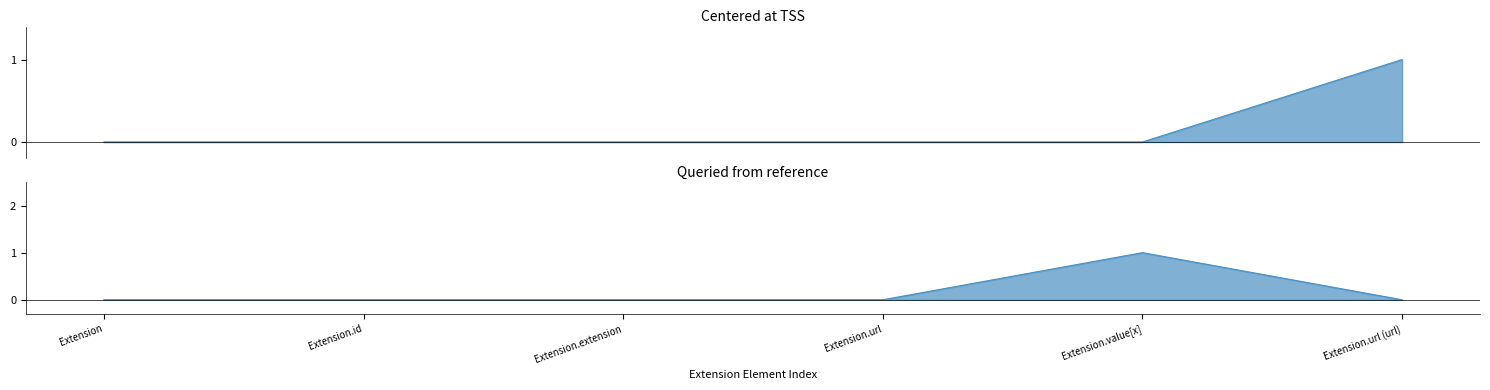

Is it true that Min equals -1 at Extension.url?

False